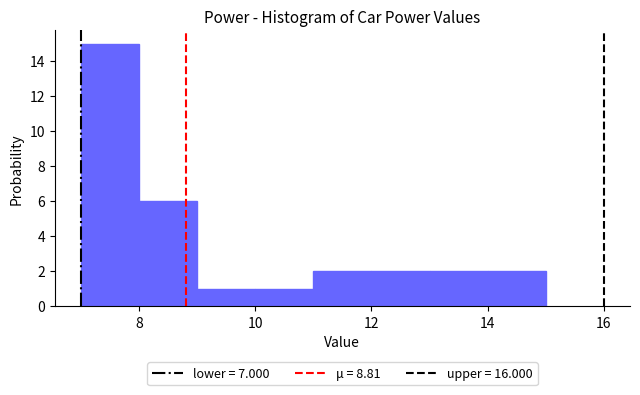

Reading left to right, list every bar in this chart as the range it spans on the x-axis followed by its height. The values are not printed on the chart, so give them approximately, as read against the axis.

7 to 8: 15
8 to 9: 6
9 to 10: 1
10 to 11: 1
11 to 12: 2
12 to 13: 2
13 to 14: 2
14 to 15: 2